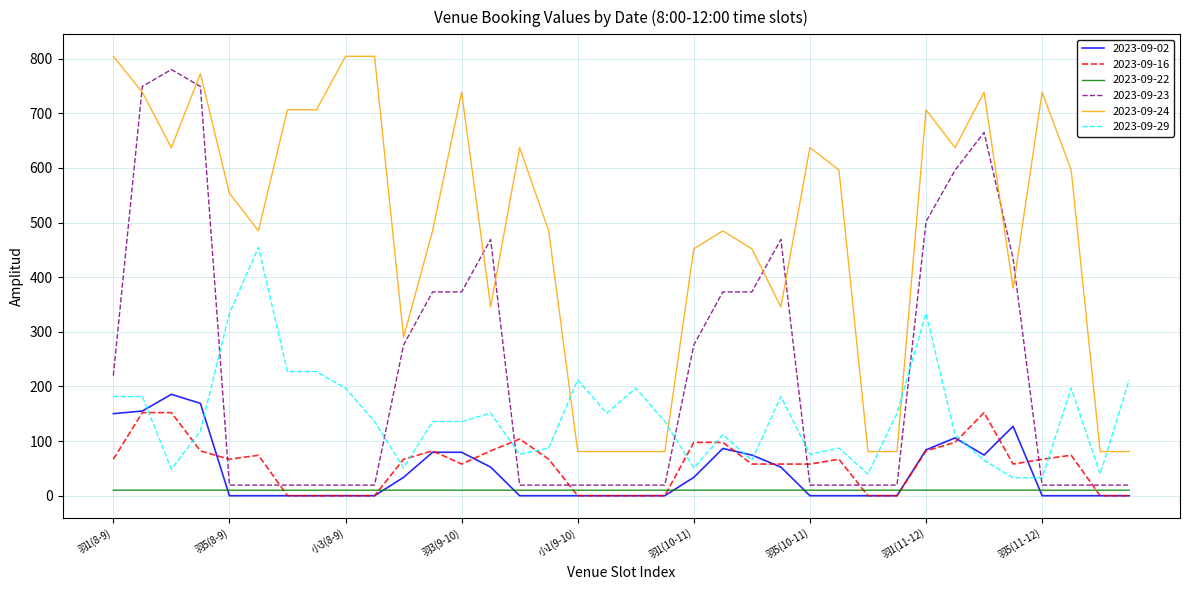

List the series in order of their peak value, highest first.

2023-09-24, 2023-09-23, 2023-09-29, 2023-09-02, 2023-09-16, 2023-09-22